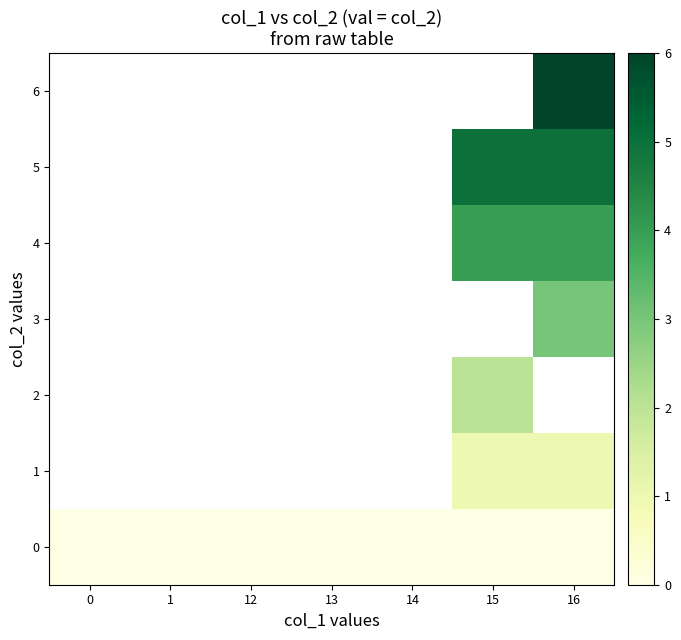

Which label corresponds to the largest value in the chart?

16